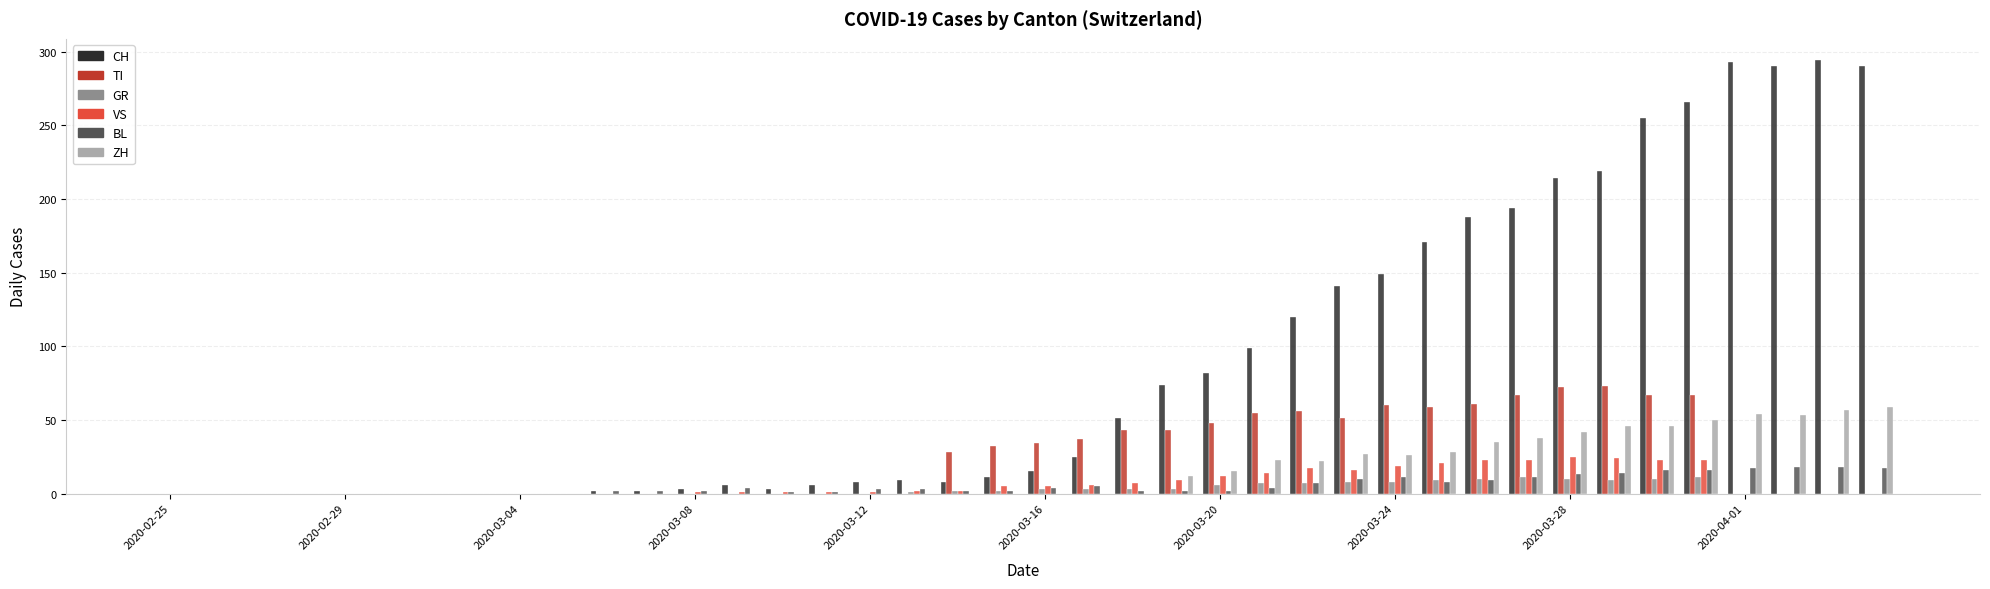

How many distinct data groups are displayed?

6